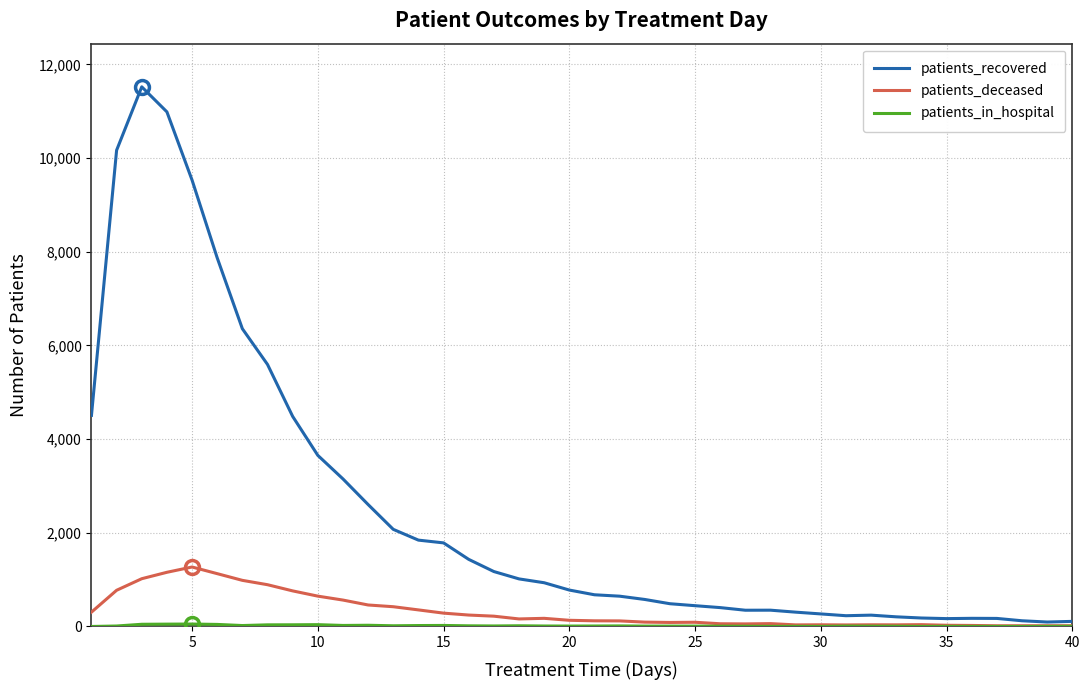

What is the difference between the maximum and second lowest values in the patients_deceased series?

1254